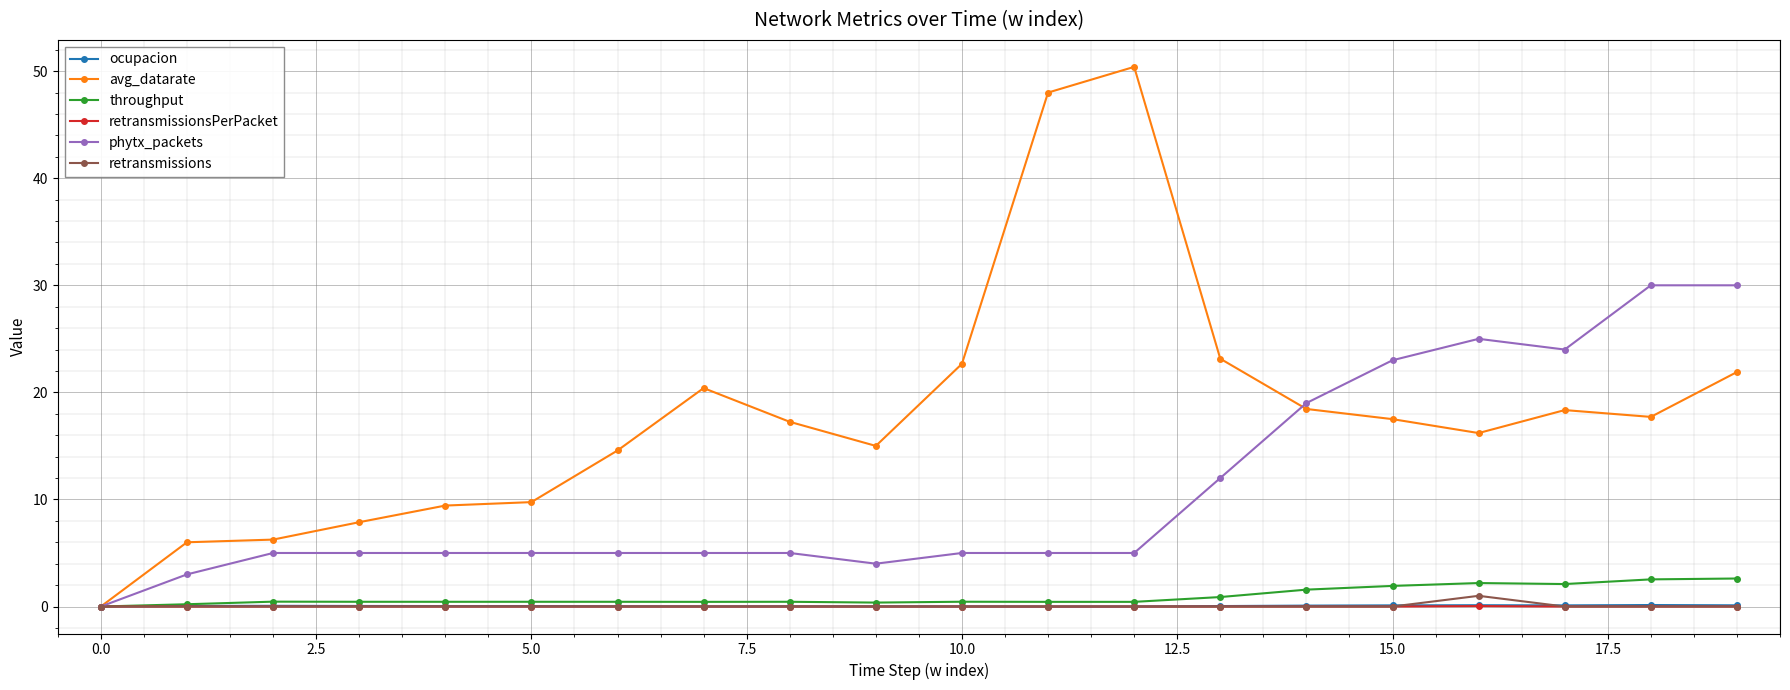

At how many categories does at least one series exceed 21?

9